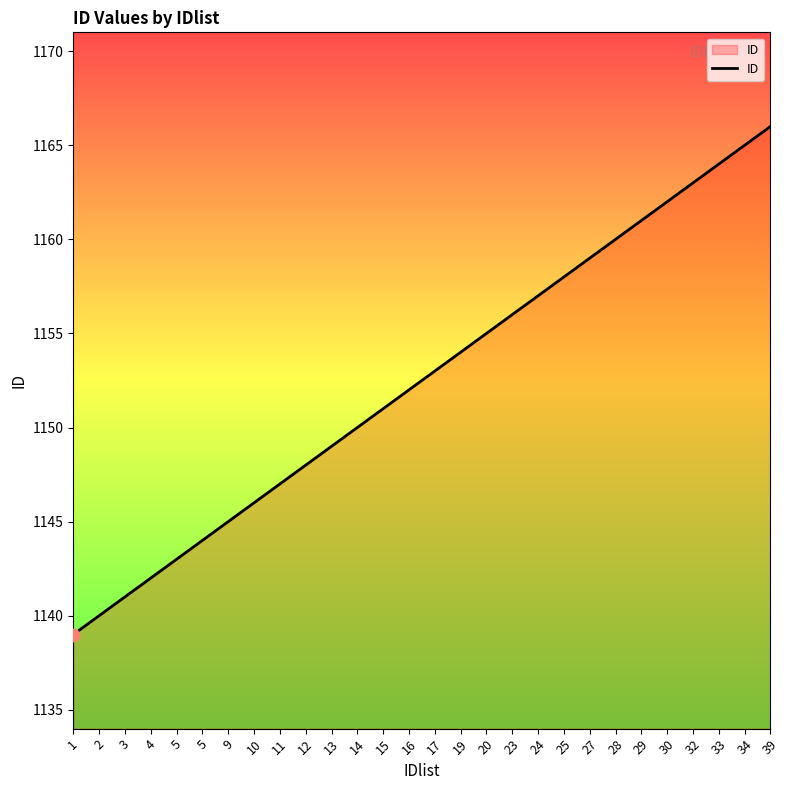

What is the ratio of the value at 17 to the value at 12?

1.0